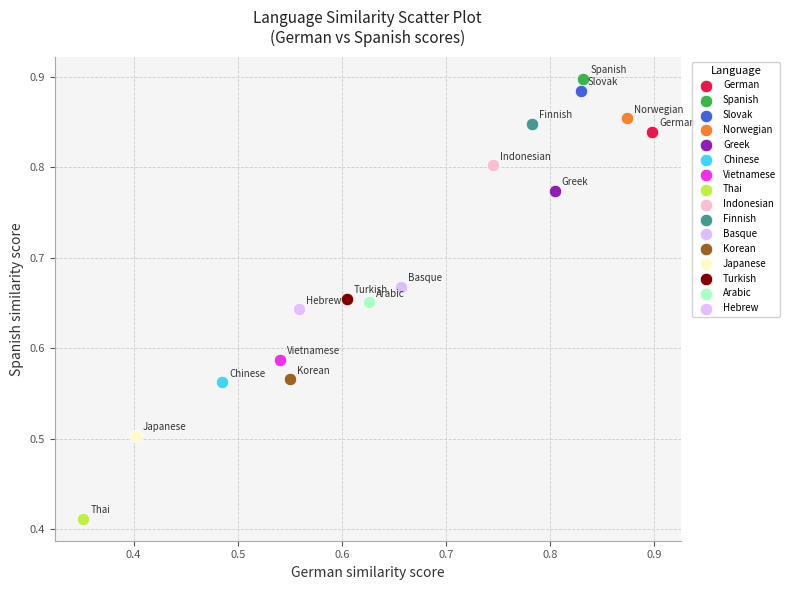

What are all the series names shown in the legend?

German, Spanish, Slovak, Norwegian, Greek, Chinese, Vietnamese, Thai, Indonesian, Finnish, Basque, Korean, Japanese, Turkish, Arabic, Hebrew